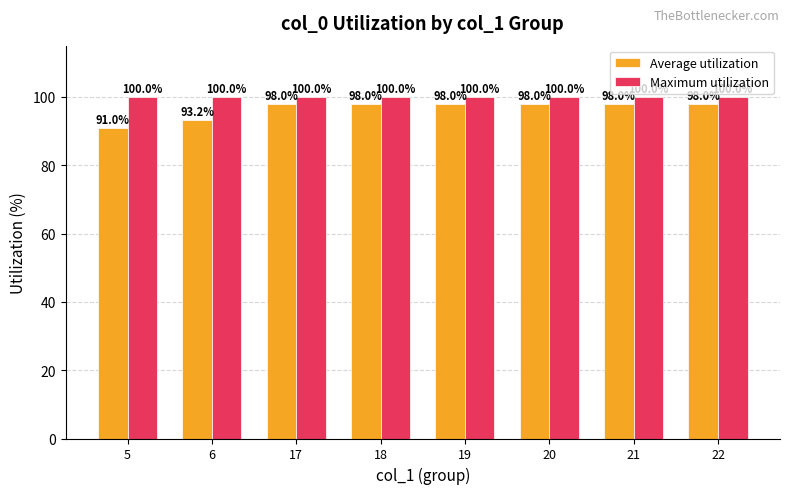

At 19, list the series in order from largest to smallest.

Maximum utilization, Average utilization